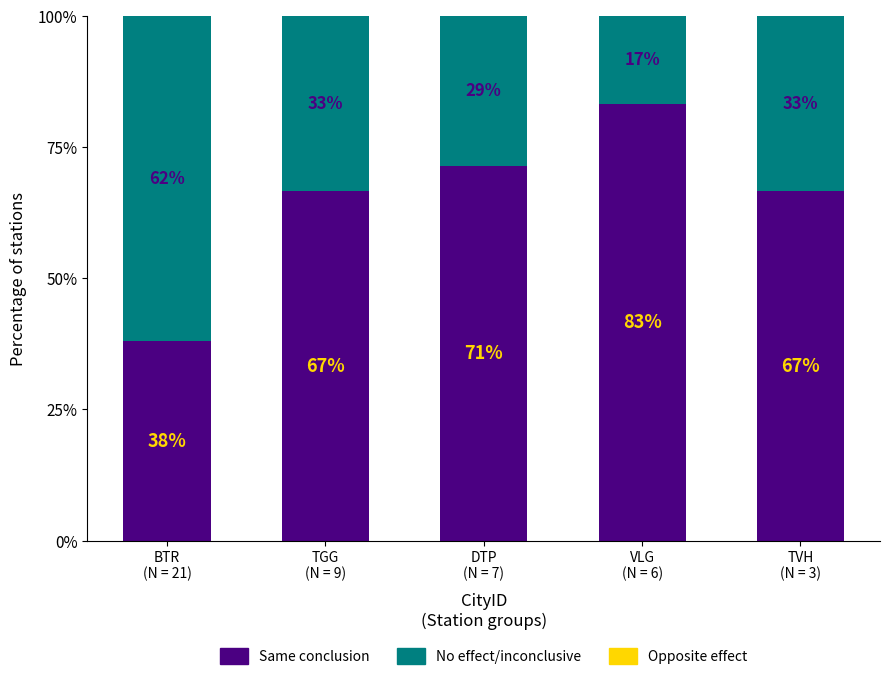

What is the maximum value for Same conclusion?

83.3